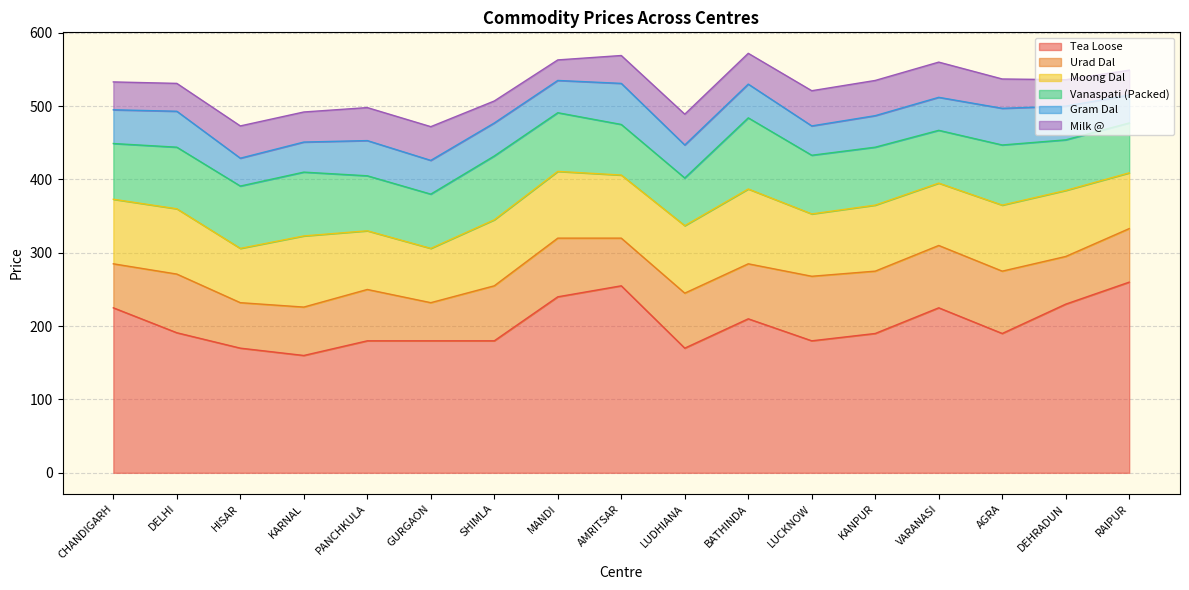

Reading right to left, list all the values displayed in this chart.

Tea Loose: 260	230	190	225	190	180	210	170	255	240	180	180	180	160	170	191	225
Urad Dal: 73	65	85	85	85	88	75	75	65	80	75	52	70	66	62	80	60
Moong Dal: 76	90	90	85	90	85	102	92	86	91	90	74	80	97	74	89	88
Vanaspati (Packed): 68	69	82	72	79	80	97	65	69	80	87	74	75	87	85	84	76
Gram Dal: 38	46	50	45	43	40	46	45	56	44	45	46	48	41	38	49	46
Milk @: 34	36	40	48	48	48	42	42	38	28	30	46	45	41	44	38	38